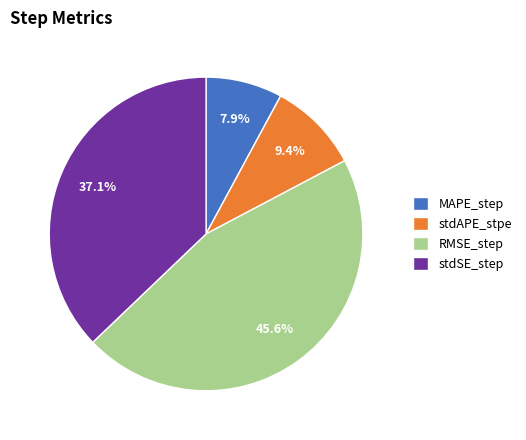

True or false: MAPE_step accounts for 8% of the total.

True